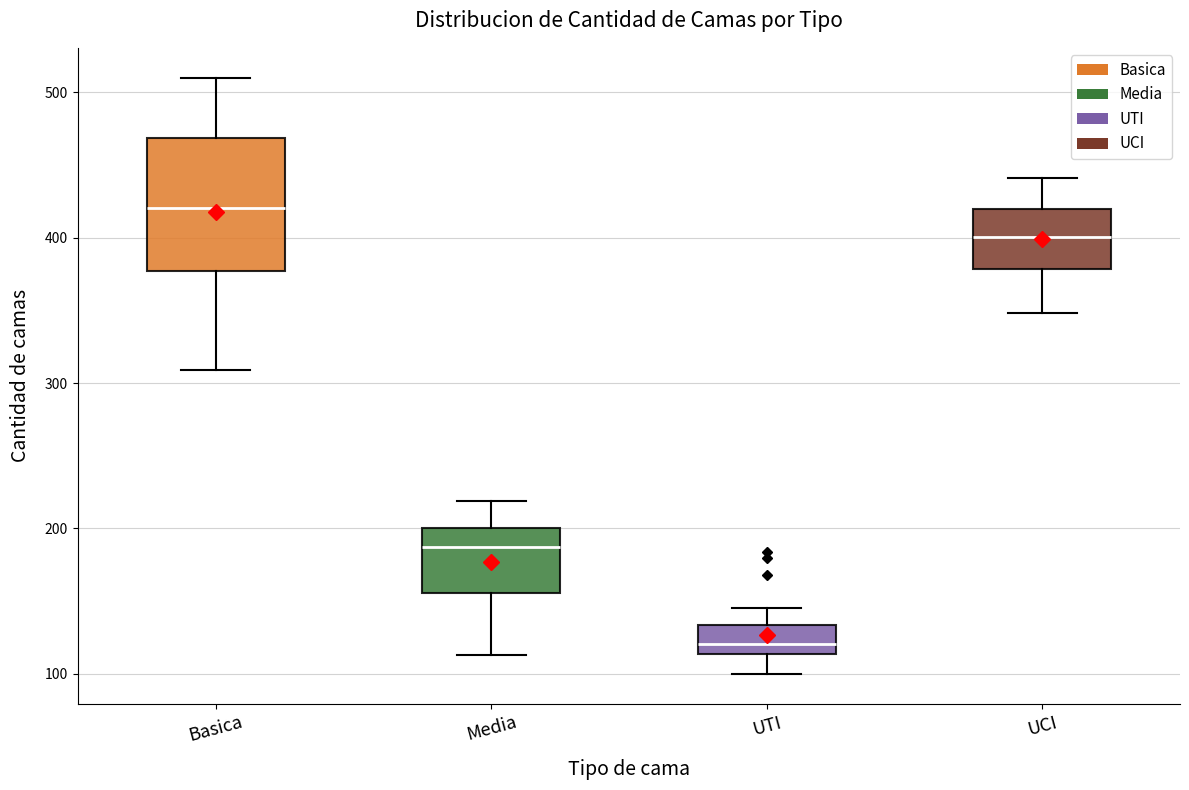

Where does the lower whisker of the box for Basica end on the y-axis? The values are not printed on the chart, so give them approximately, as read against the axis.

310